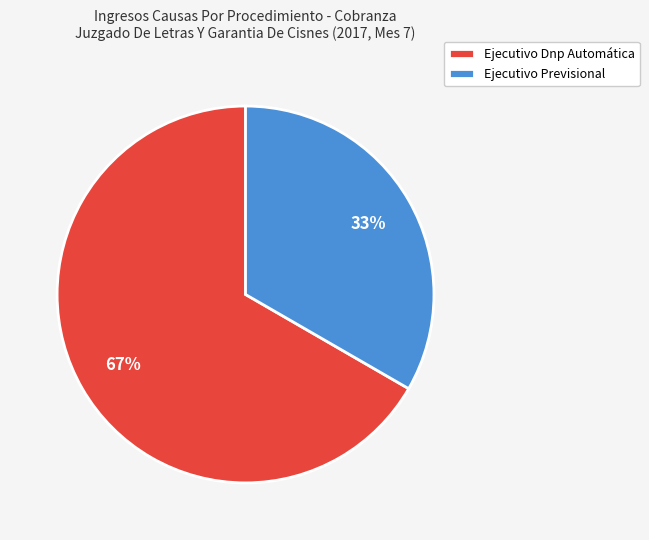

What percentage is the Ejecutivo Dnp Automática slice, to the nearest percent?

67%